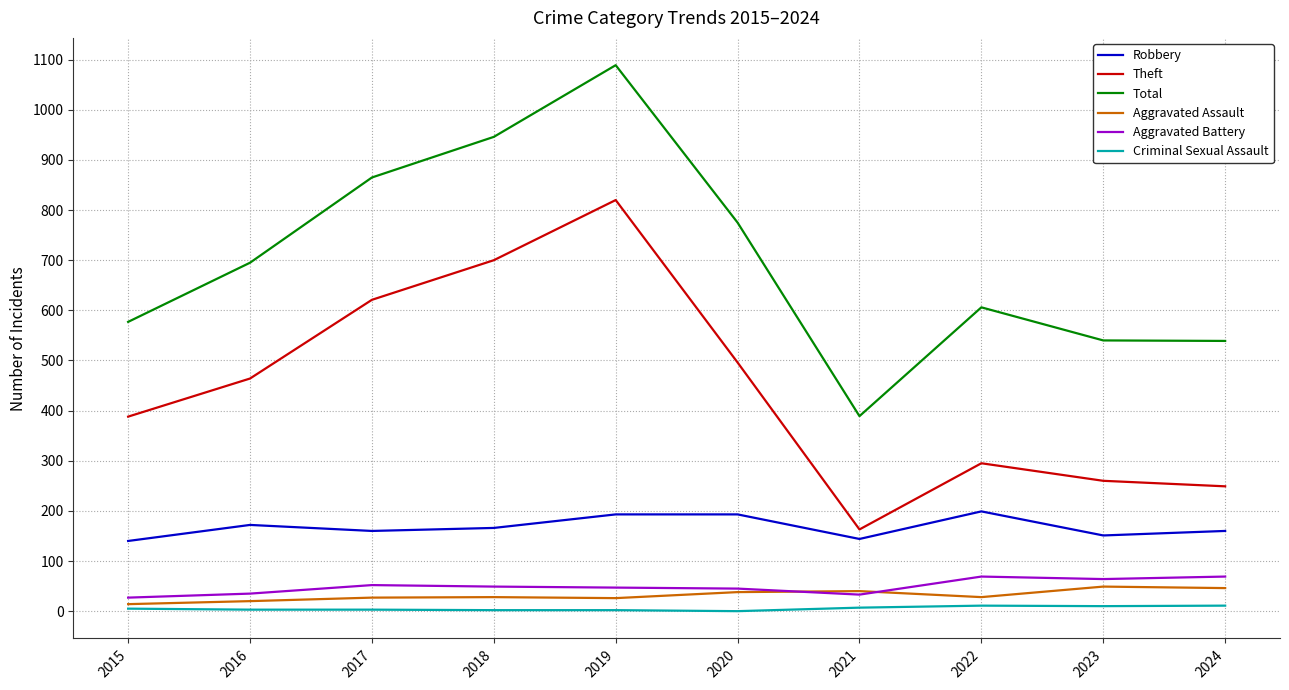

True or false: Robbery has more than 0 points higher than both neighbors.

True